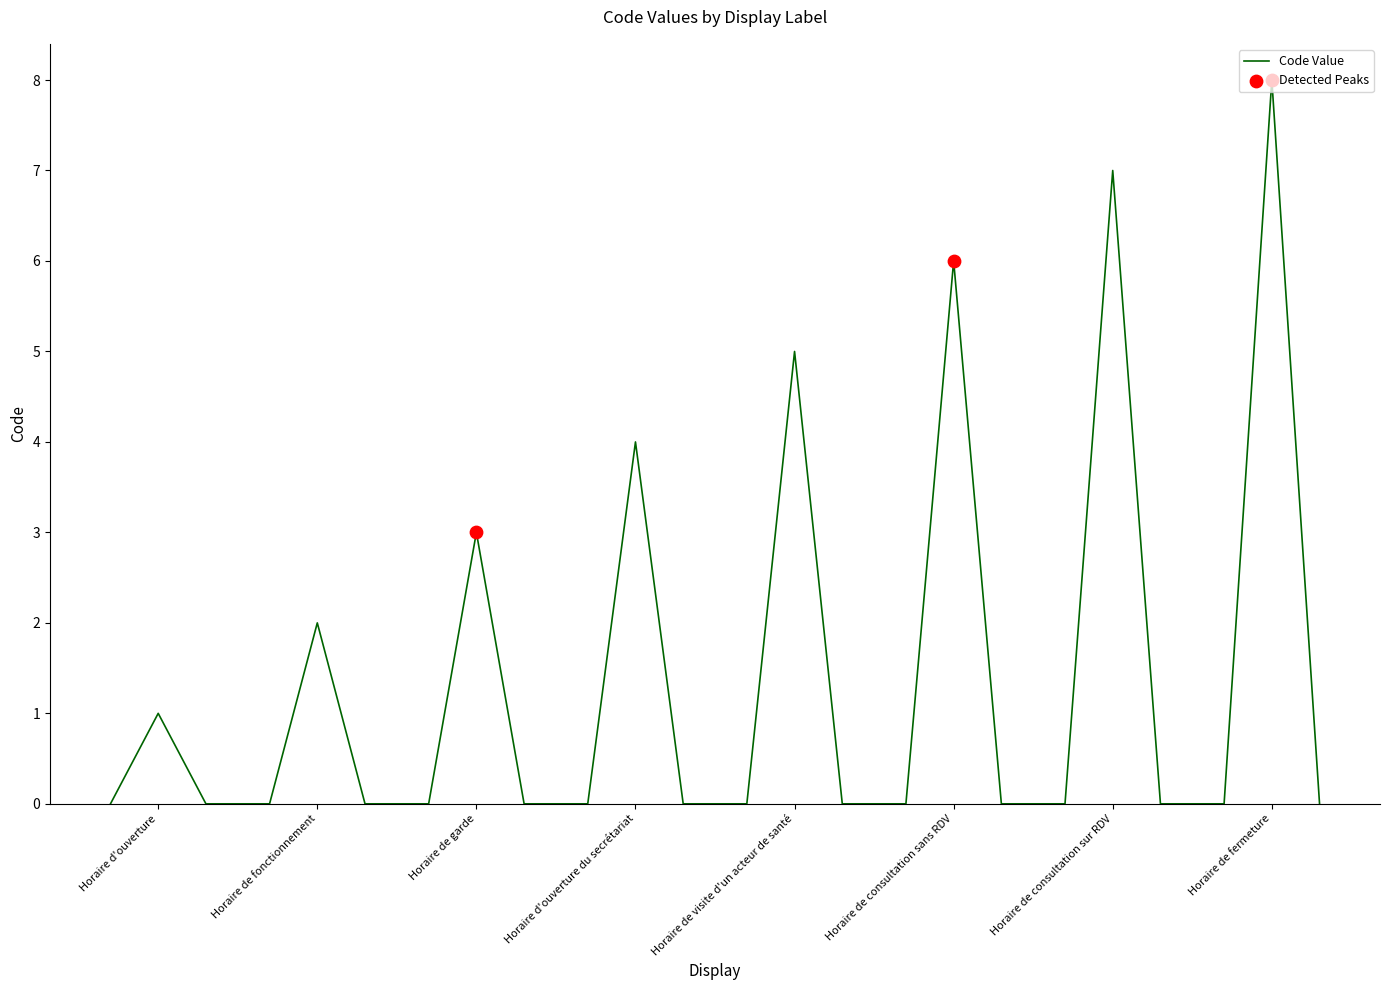

What is the difference between the maximum and minimum values?

8